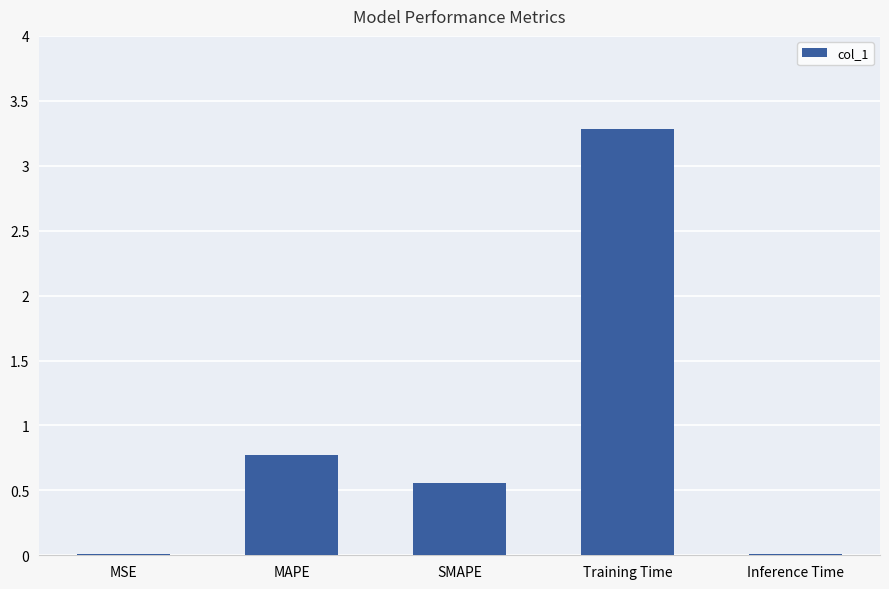

What is the change in value from Training Time to Inference Time?

-3.3